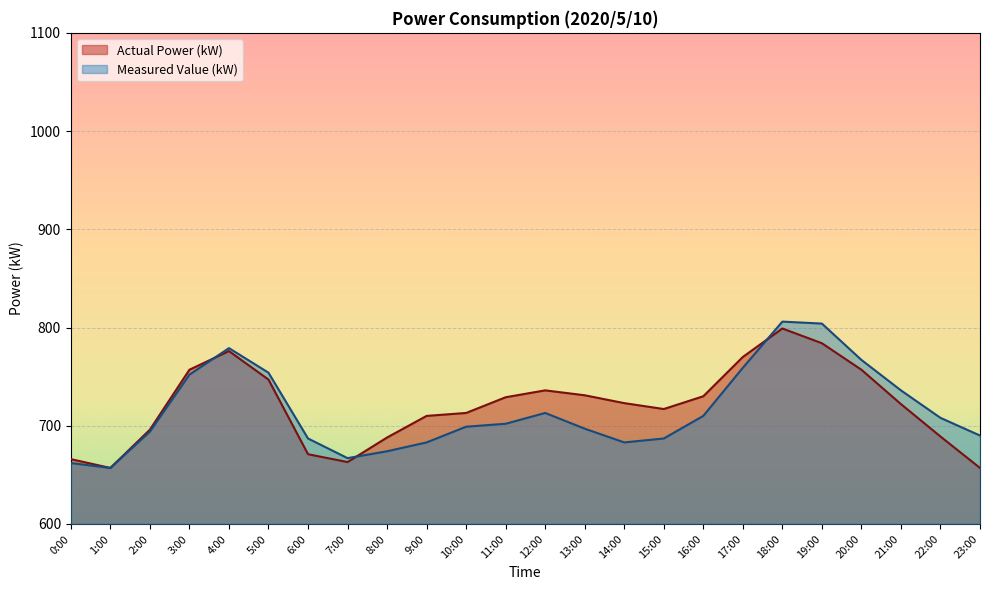

What is the sum of the Measured Value (kW) values at 5:00 and 14:00?

1437